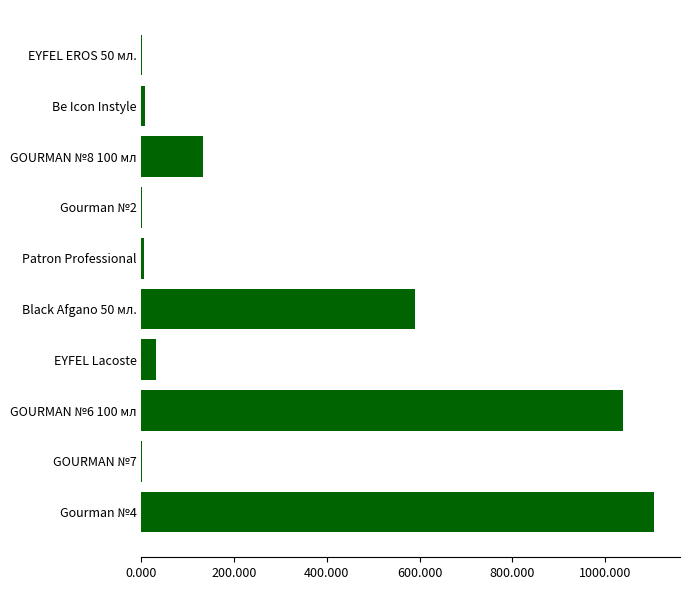

What value does the data have at Black Afgano 50 мл.?

589.6